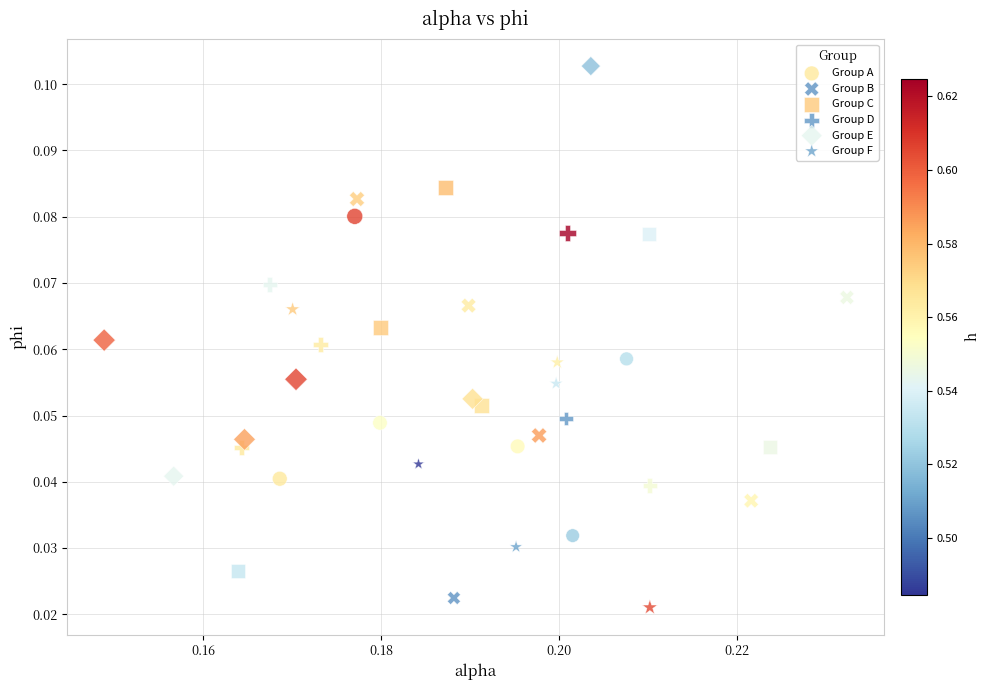

What are all the series names shown in the legend?

Group A, Group B, Group C, Group D, Group E, Group F